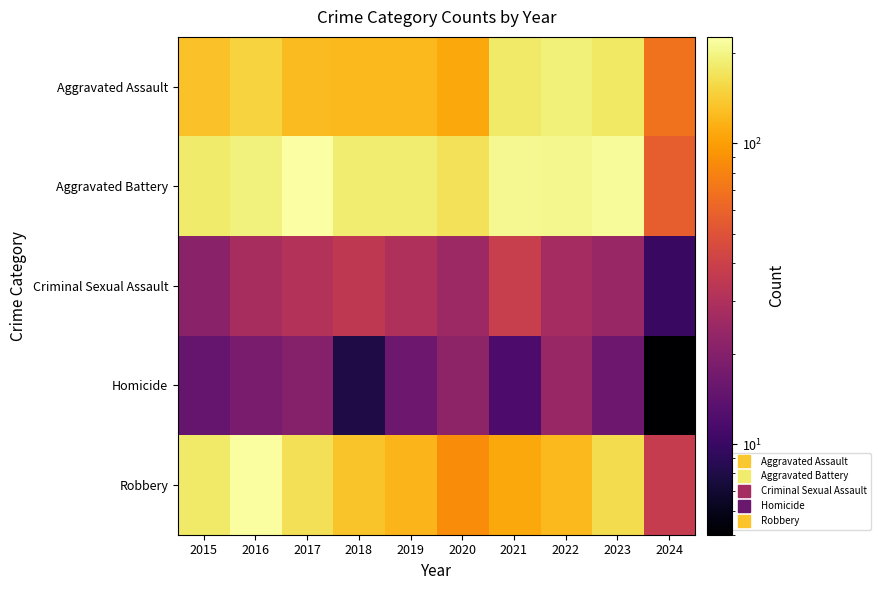

Which series has the largest total across all categories?

Aggravated Battery